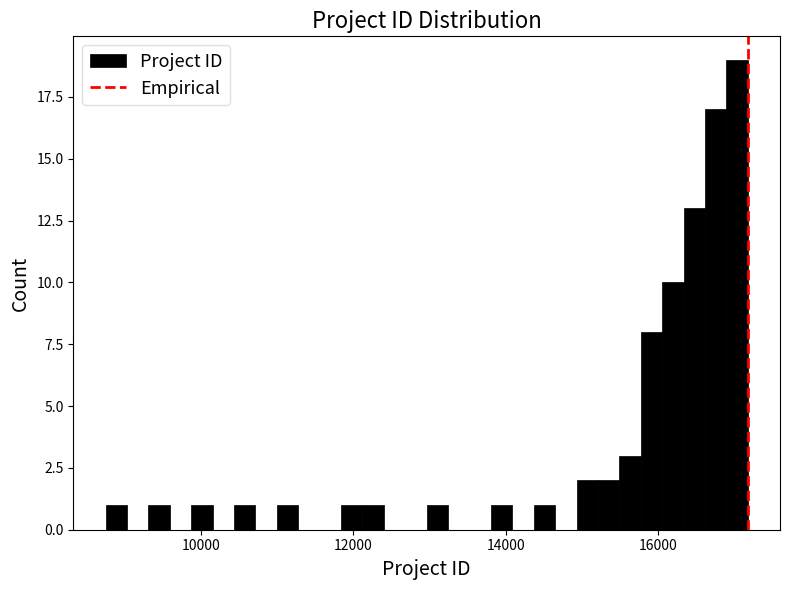

Read against the x-axis, roughly where is the centre of the tallest bar?

17000